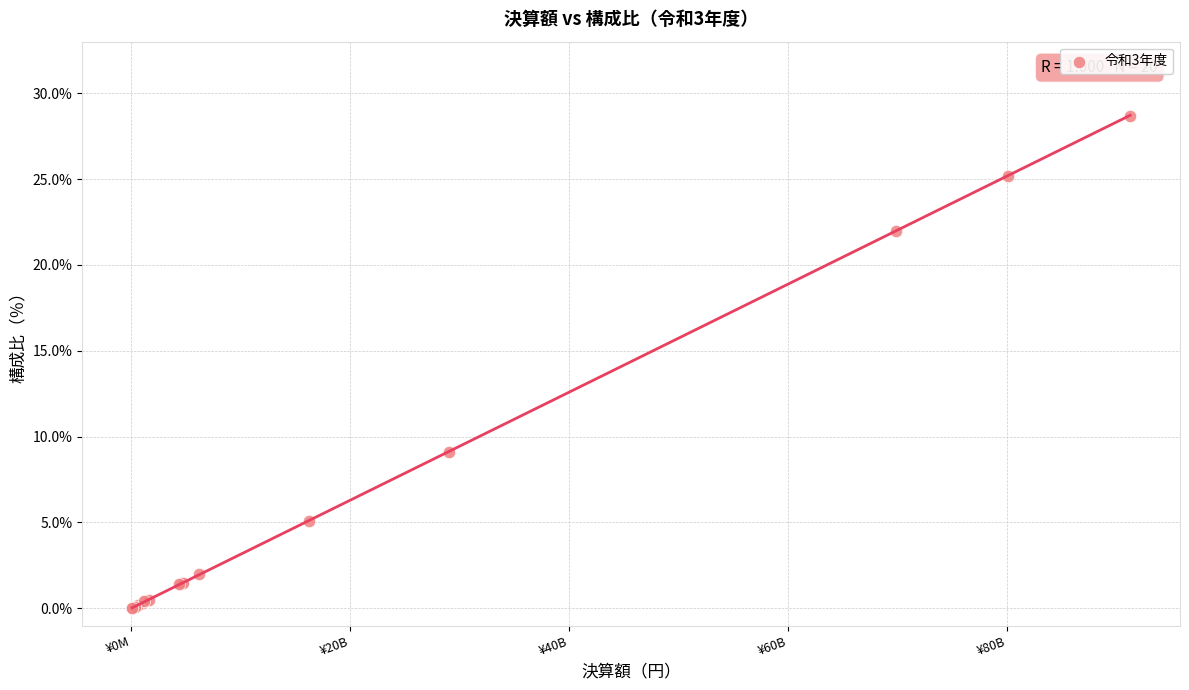

What Y value in the scatter plot is closest to 14?

9.1